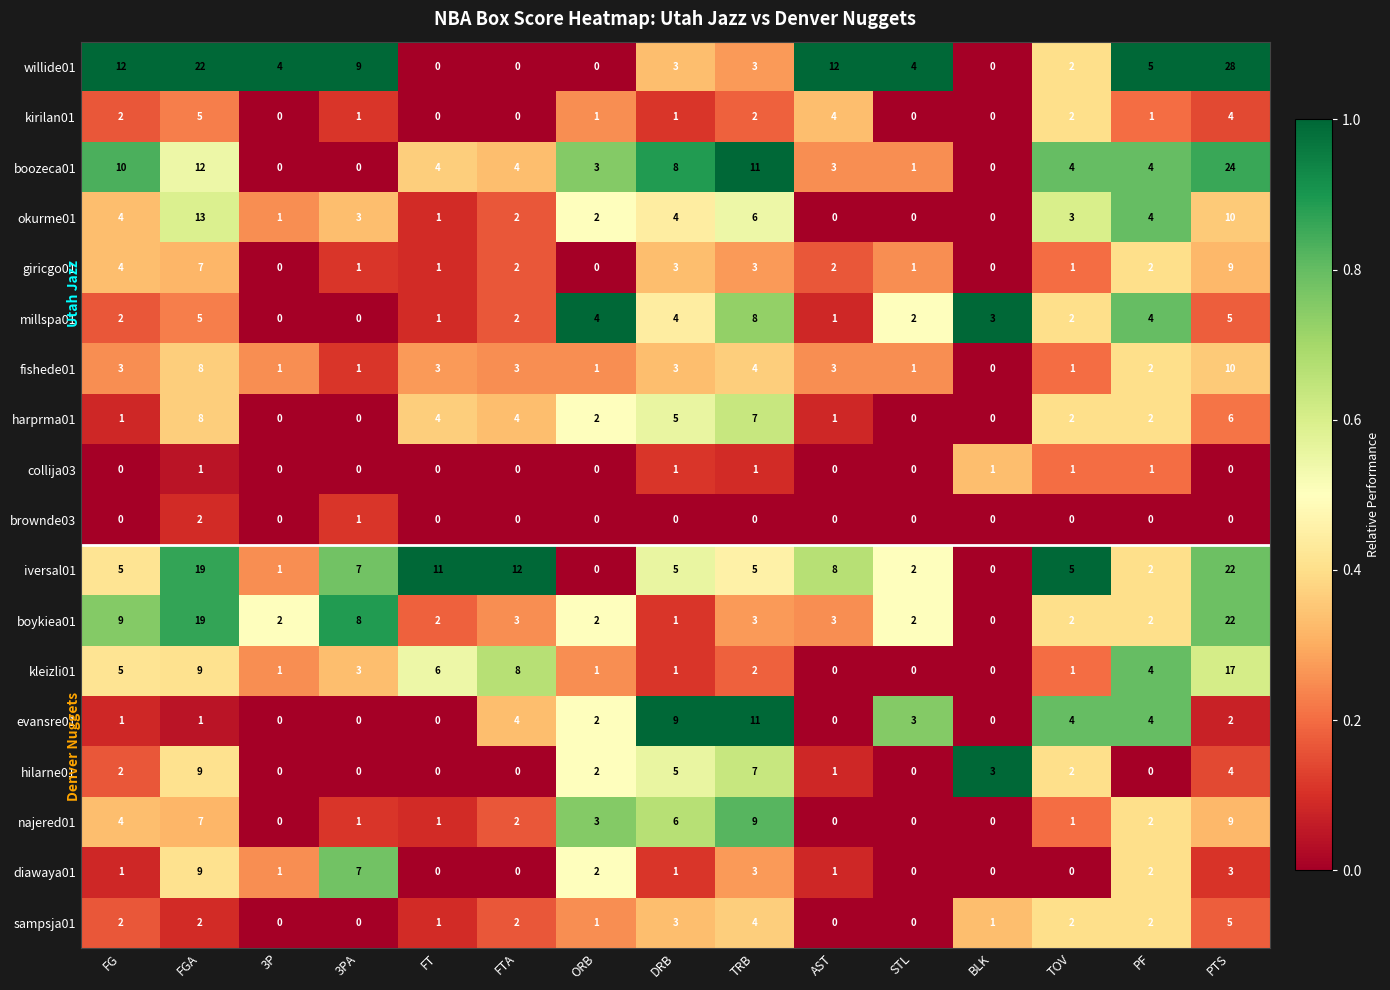

At which category does the chart reach its peak across all series?

PTS